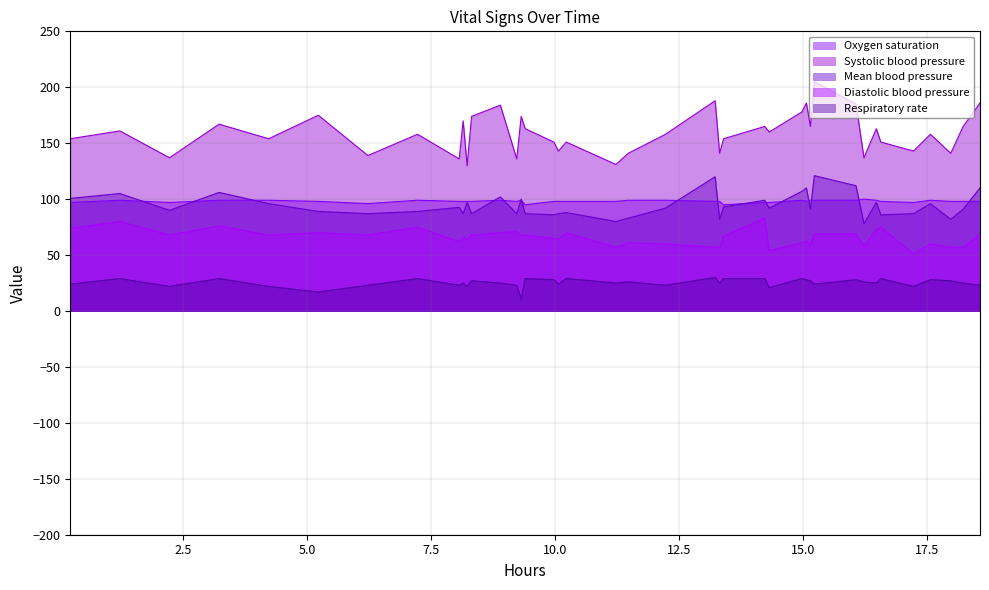

True or false: Diastolic blood pressure and Oxygen saturation intersect in this chart.

False